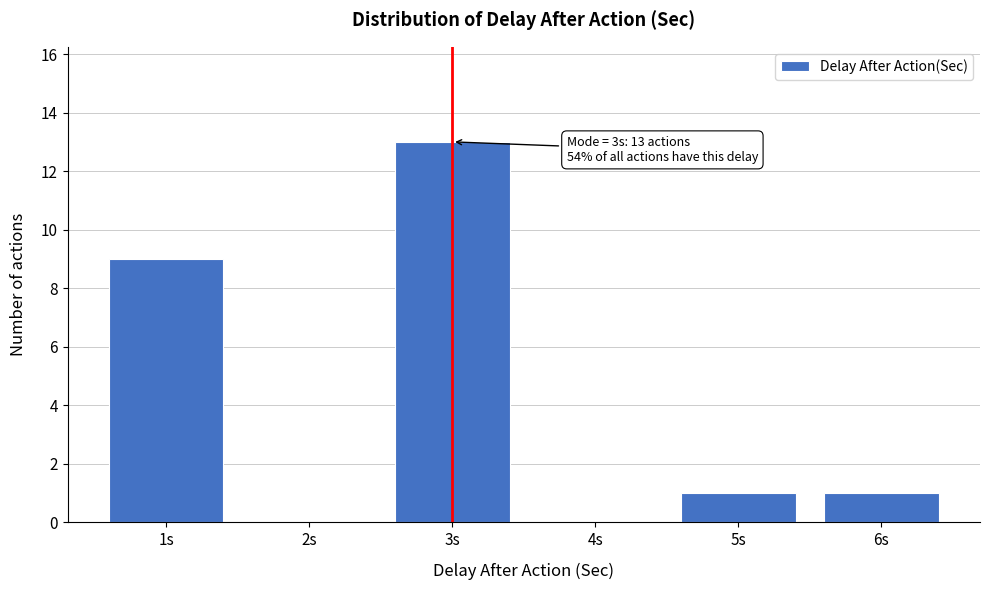

Over which range of the x-axis is the bar tallest?

2.5 to 3.5